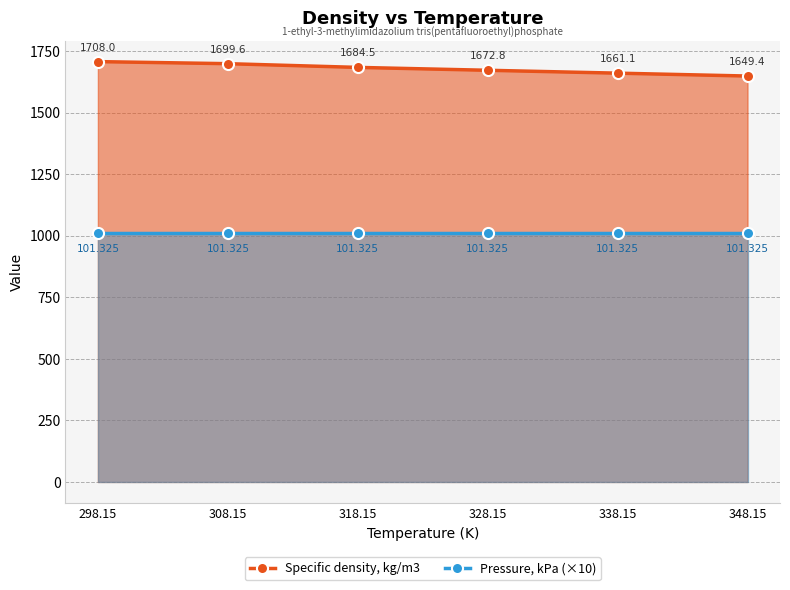

True or false: Pressure, kPa (×10) and Specific density, kg/m3 intersect in this chart.

False